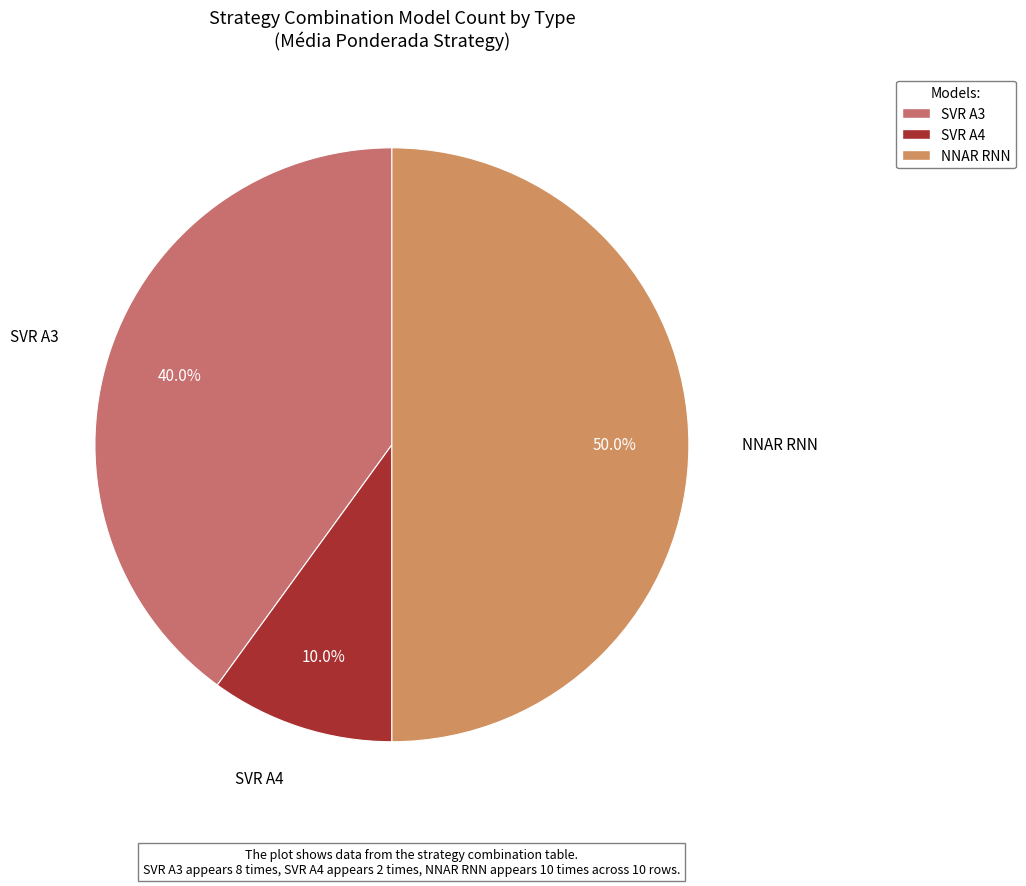

Is it true that SVR A3 is 19% of the pie?

False